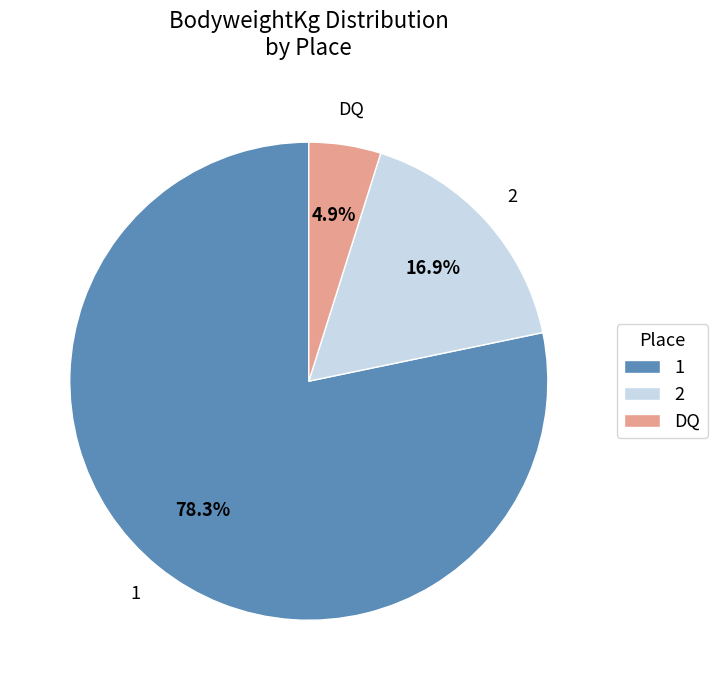

Which category has the biggest portion of the pie?

1